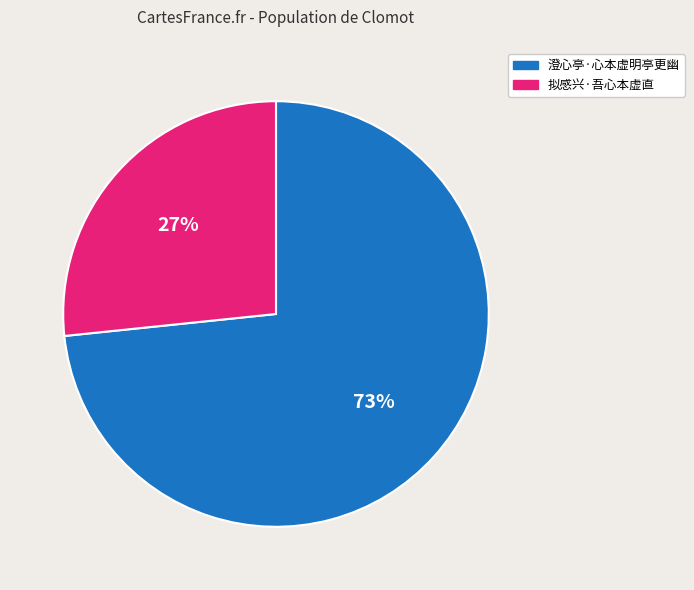

To the nearest percent, what is the combined percentage of 拟感兴·吾心本虚直 and 澄心亭·心本虚明亭更幽?

100%